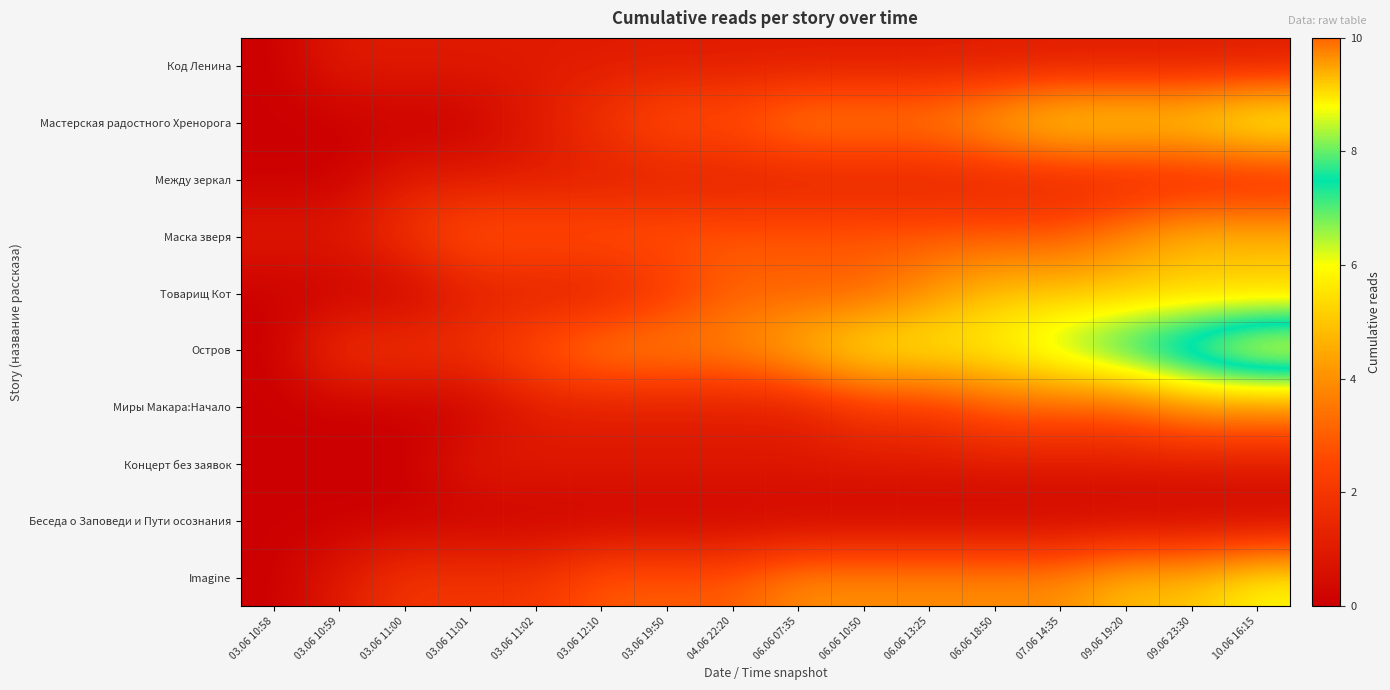

What is the spread (max minus min) of values at 09.06 19:20?

8